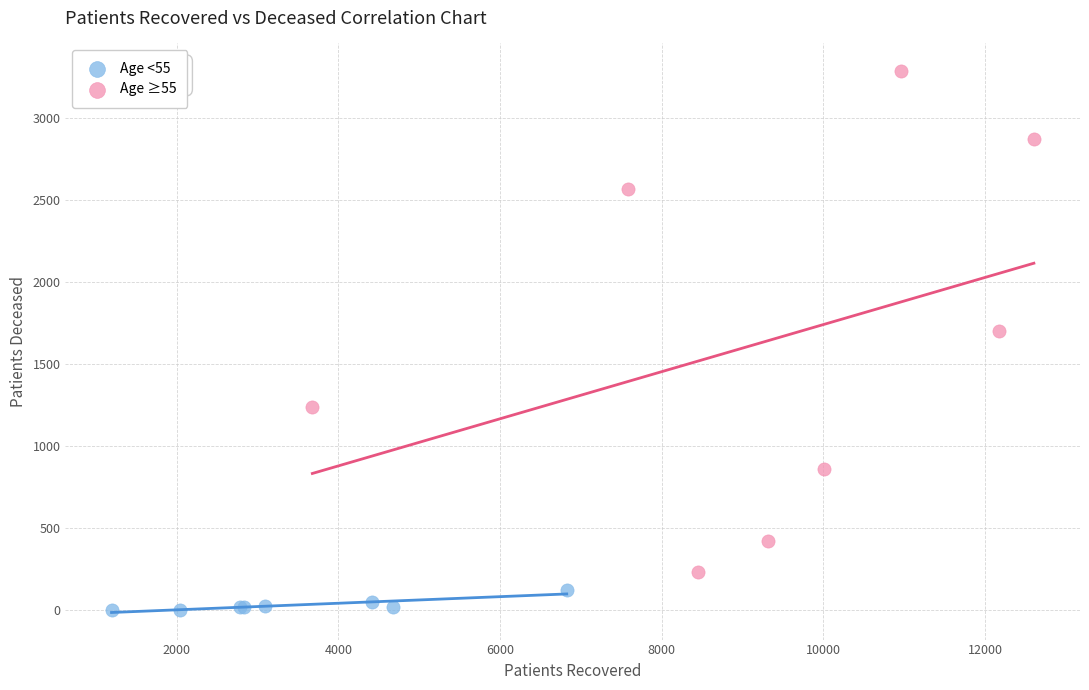

Which series reaches the maximum Y coordinate?

Age ≥55